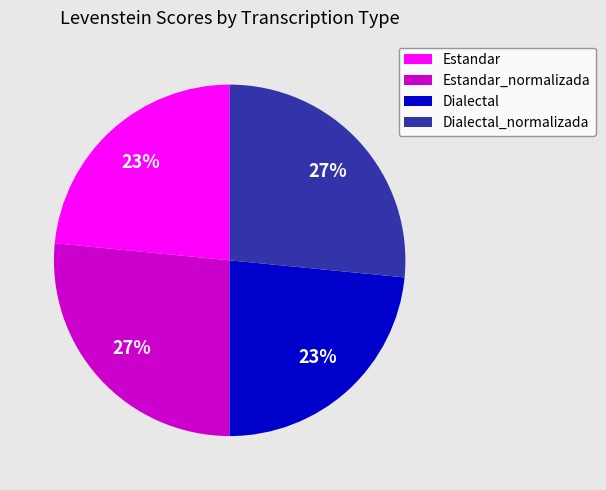

Is the sum of Estandar_normalizada and Dialectal_normalizada greater than half?

Yes